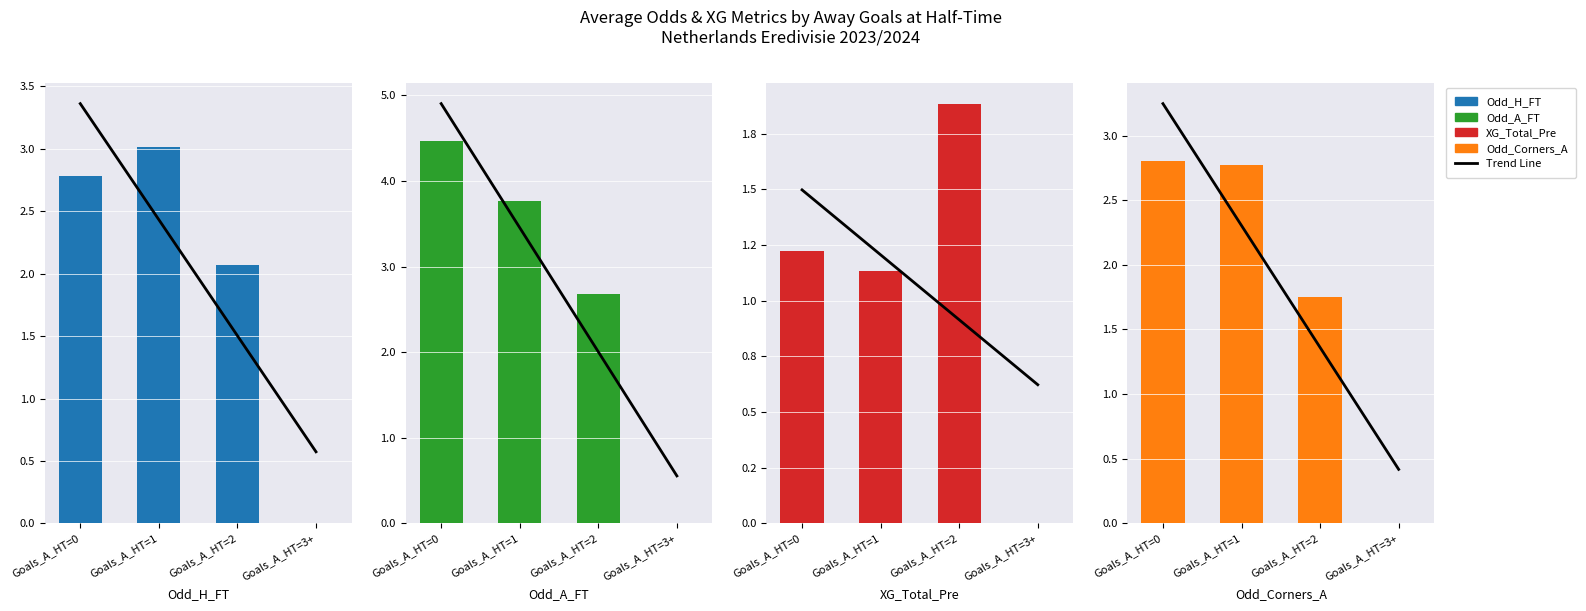

How many values in Odd_Corners_A are above zero?

3